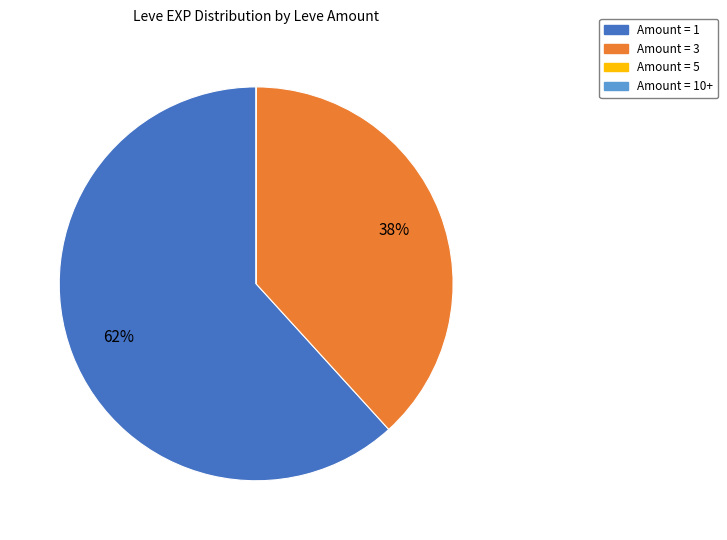

Is there a majority slice in this chart?

Yes